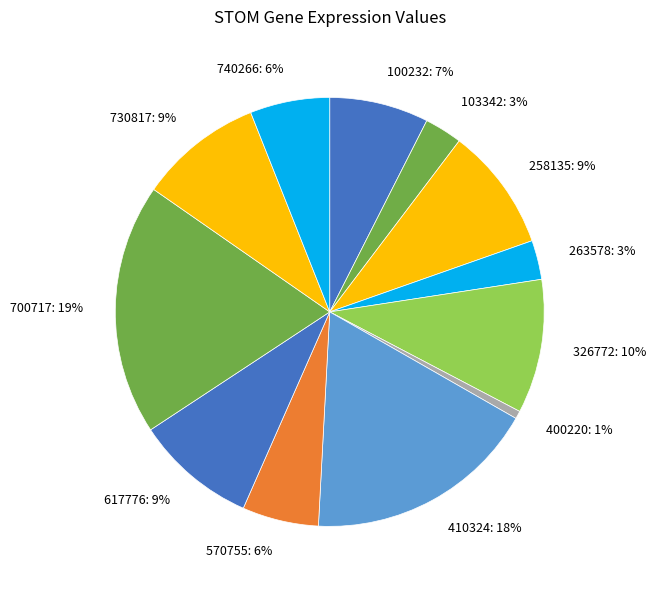

To the nearest percent, what percentage of the pie is 617776?

9%